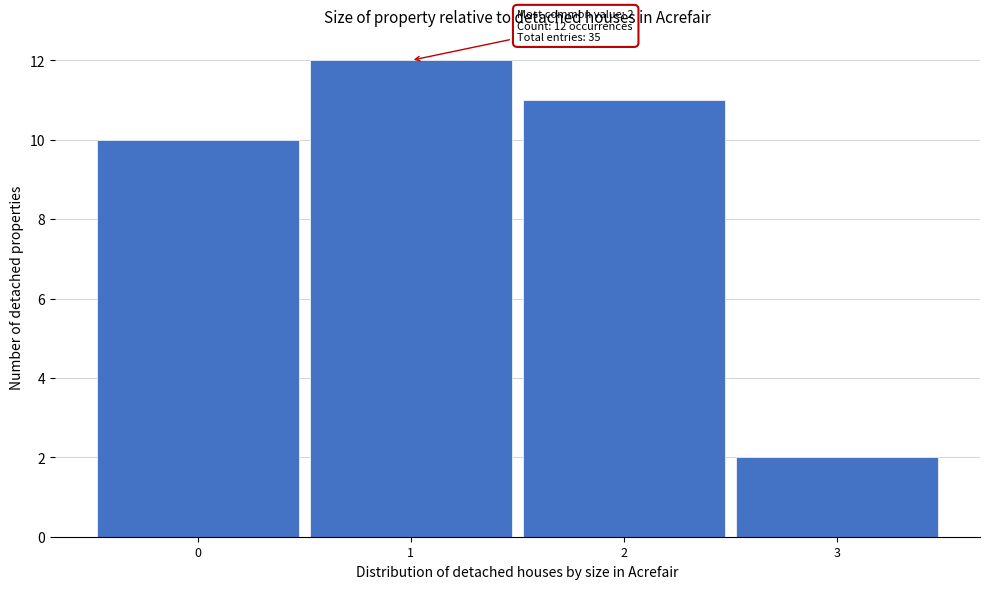

Reading left to right, transcribe all the data shown in this chart.

0=10	1=12	2=11	3=2